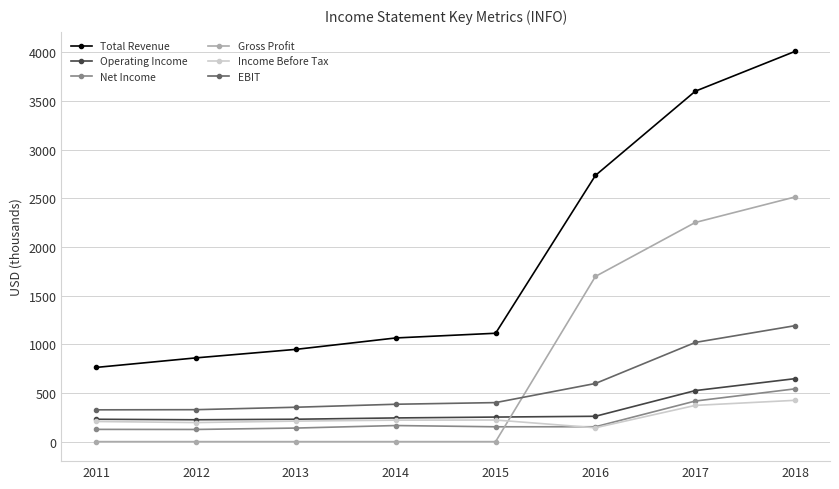

What is the value of the Income Before Tax point at the 8th from the left?

424.3